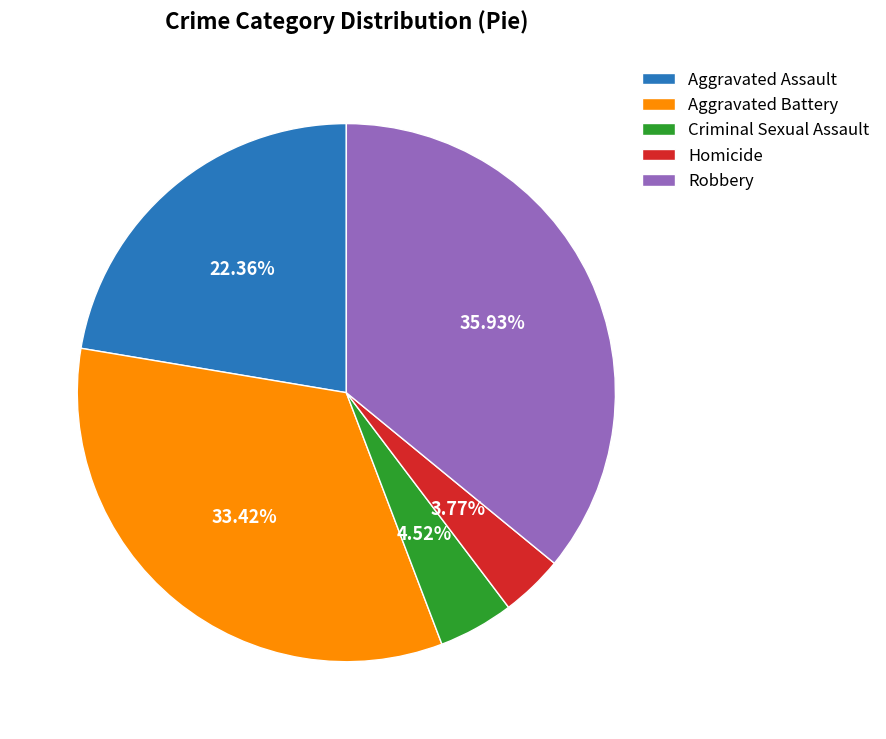

Which slice is the smallest?

Homicide